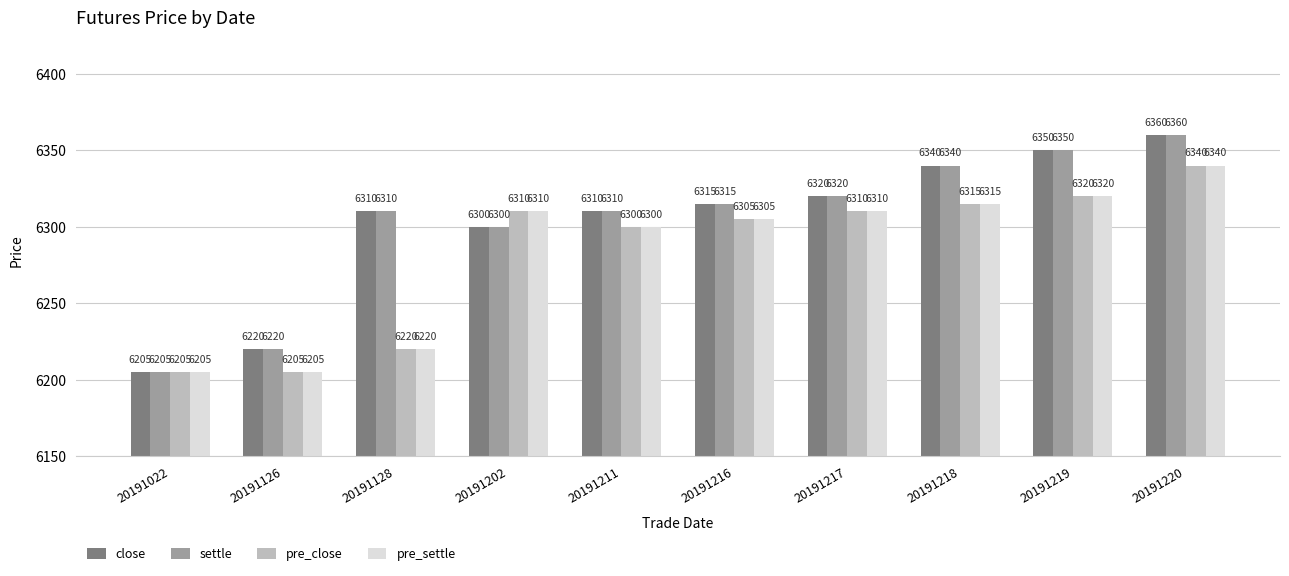

At which category is the sum across all series the highest?

20191220